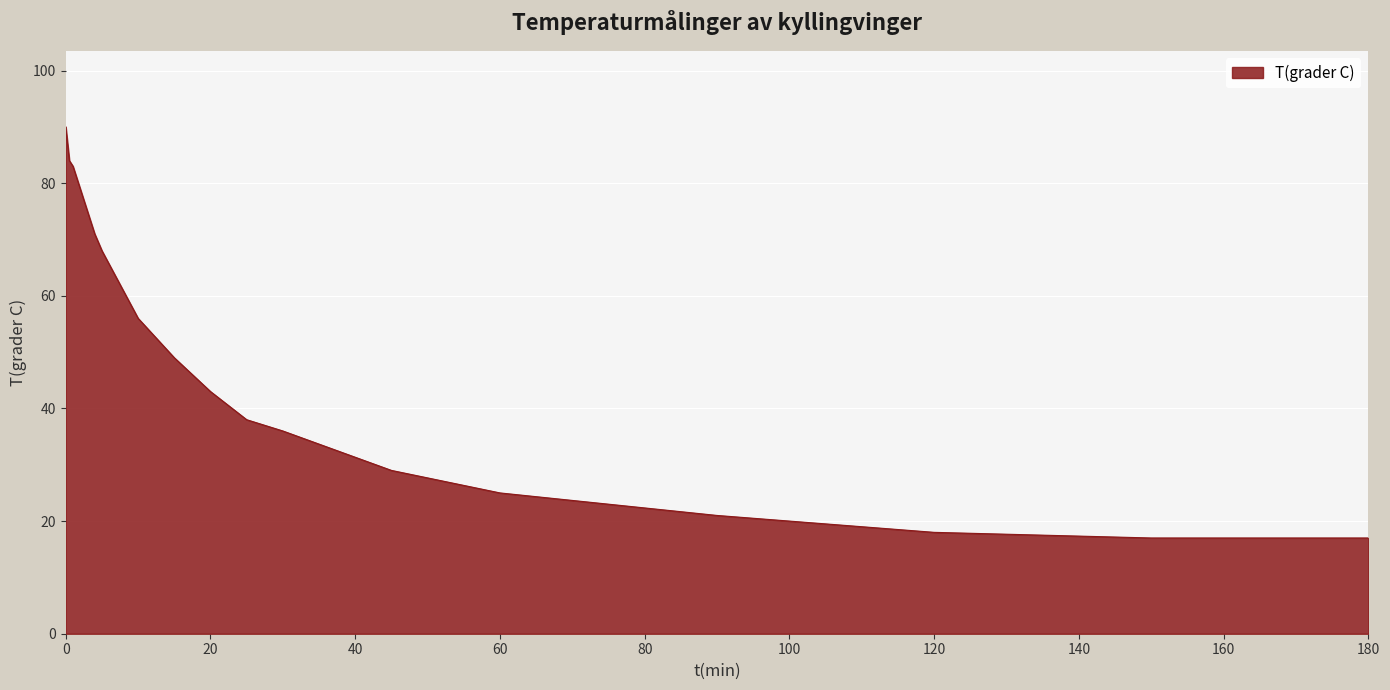

What is the average value?

52